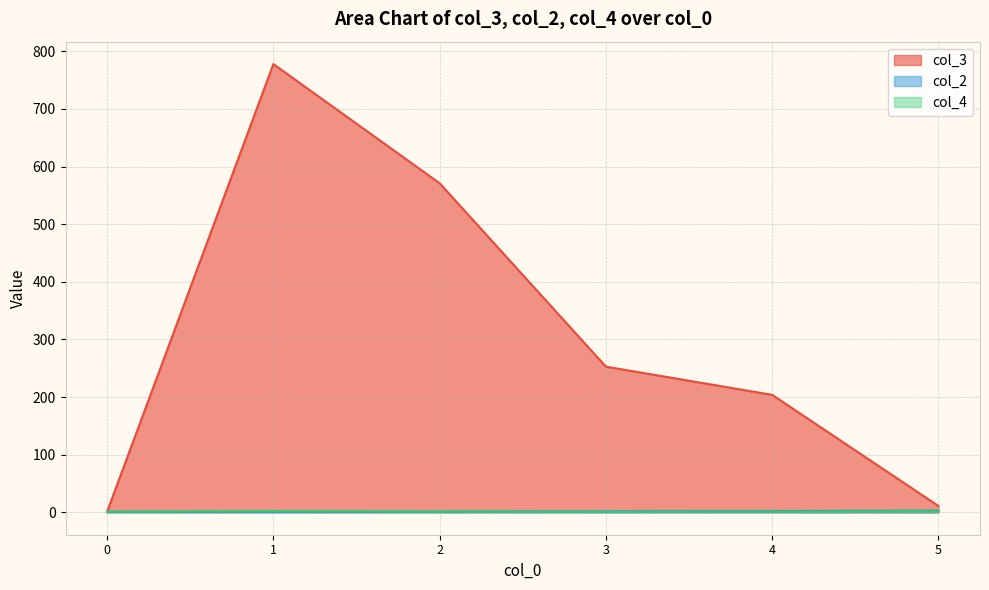

How many interior local valleys does the col_4 series have?

4